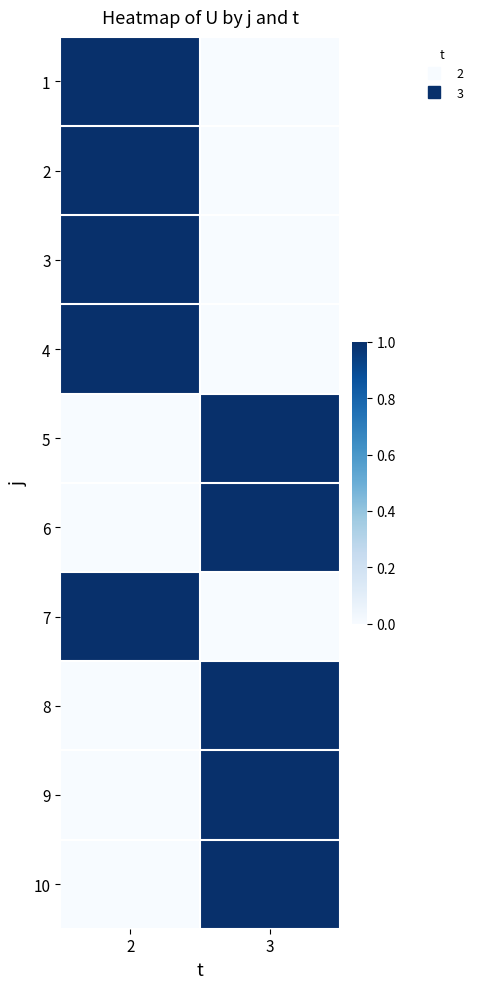

Which label corresponds to the largest value in the chart?

2